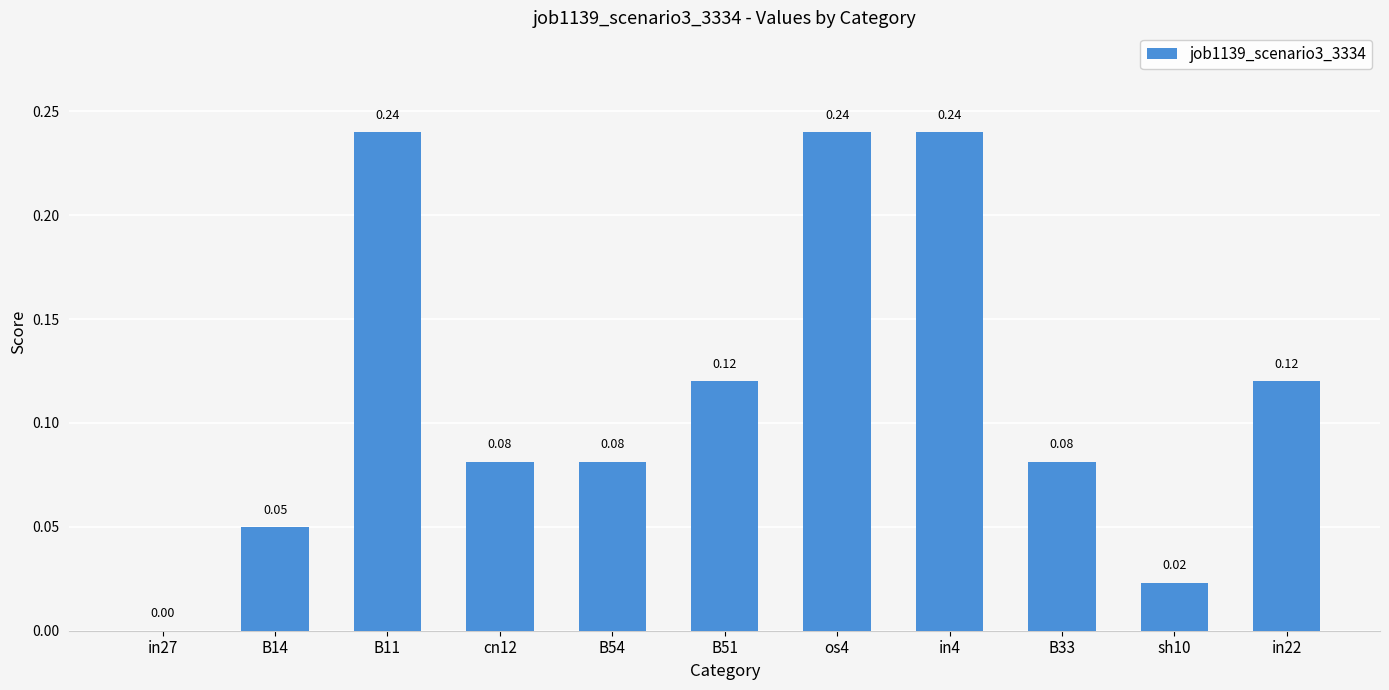

What is the sum of all values?

1.3